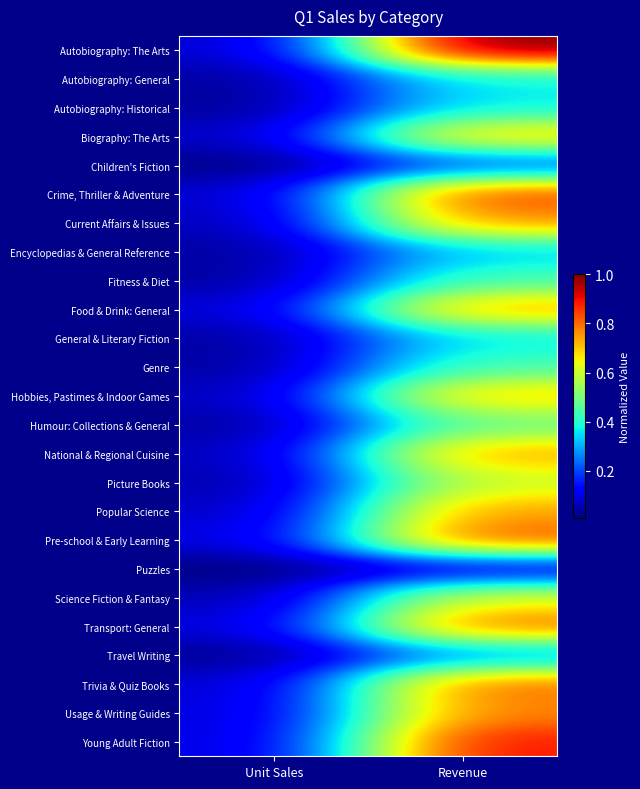

What is the difference between the highest and lowest values at Unit Sales?

0.1